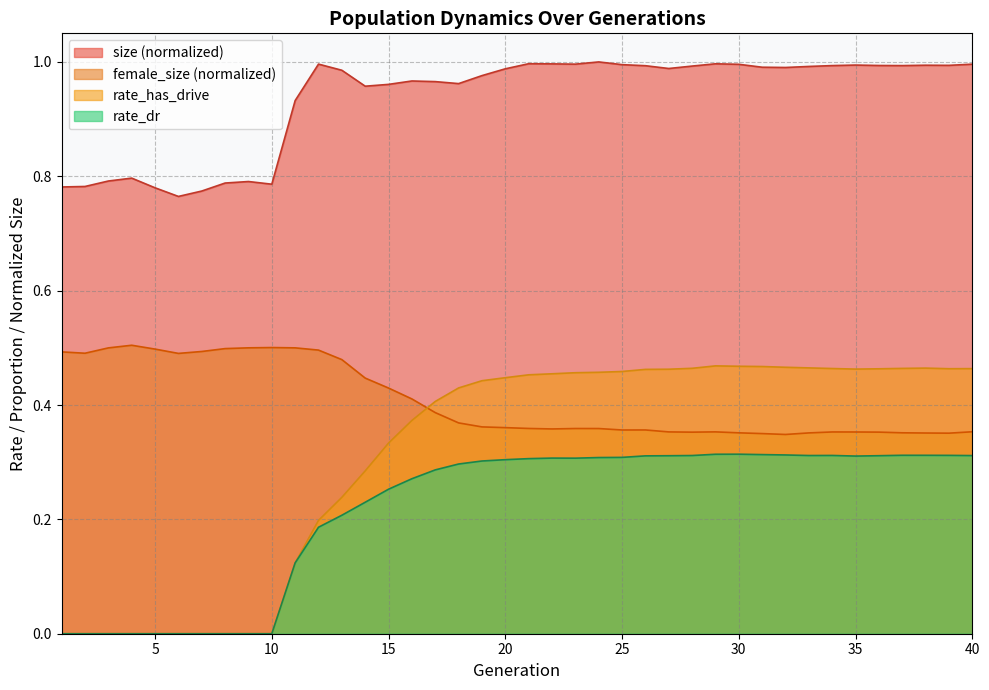

Is it true that rate_dr equals 0.2 at 12?

True